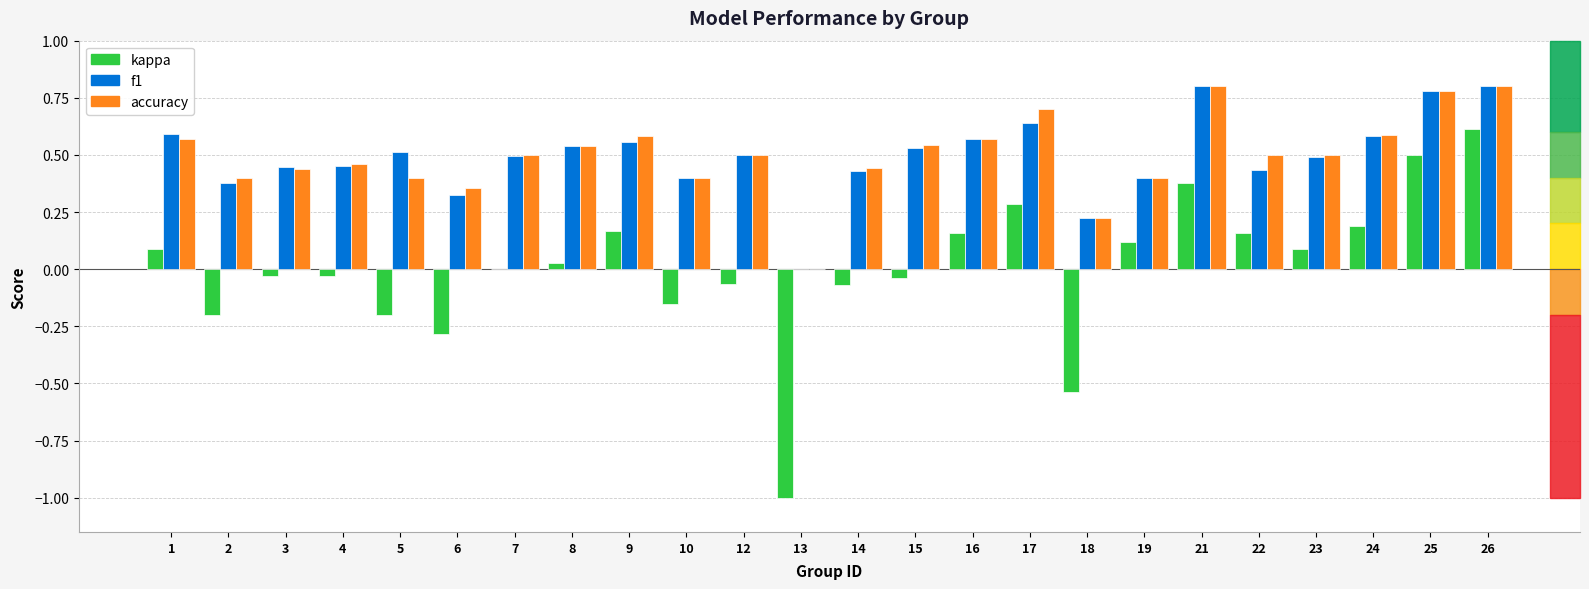

What is the total value across all series at 21?

2.0